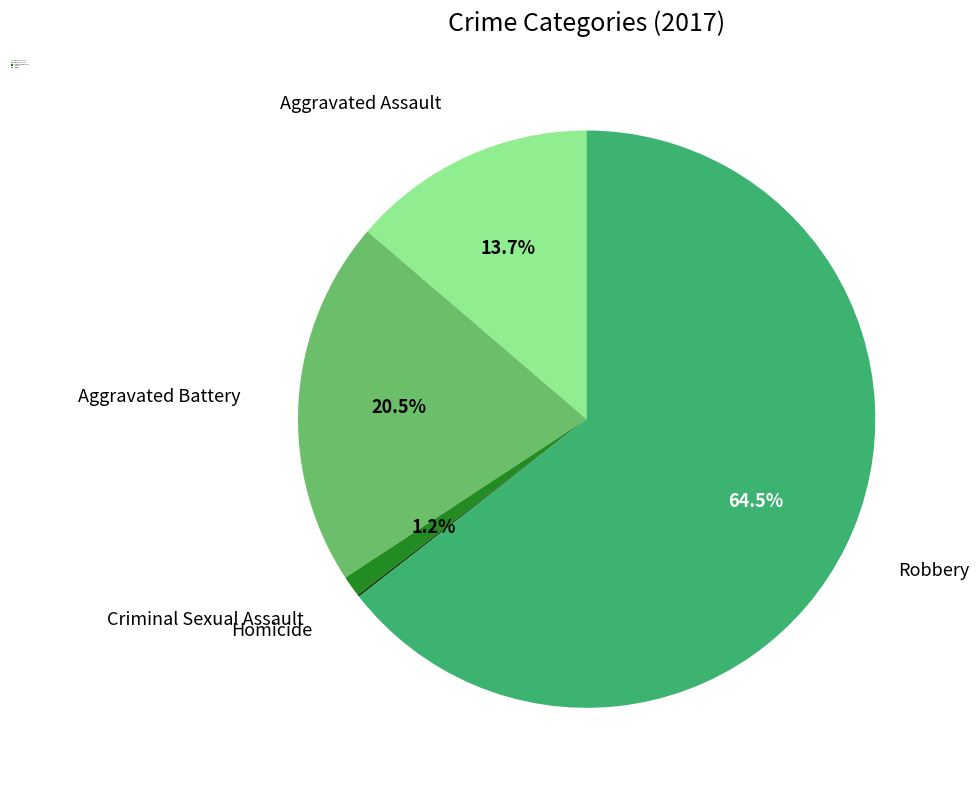

Which slice represents more than half of the pie?

Robbery